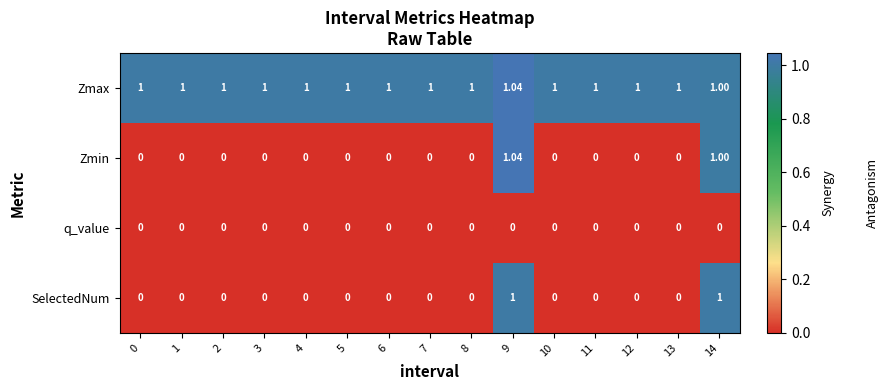

Is the value of Zmin at 5 greater than the value of SelectedNum at 14?

No